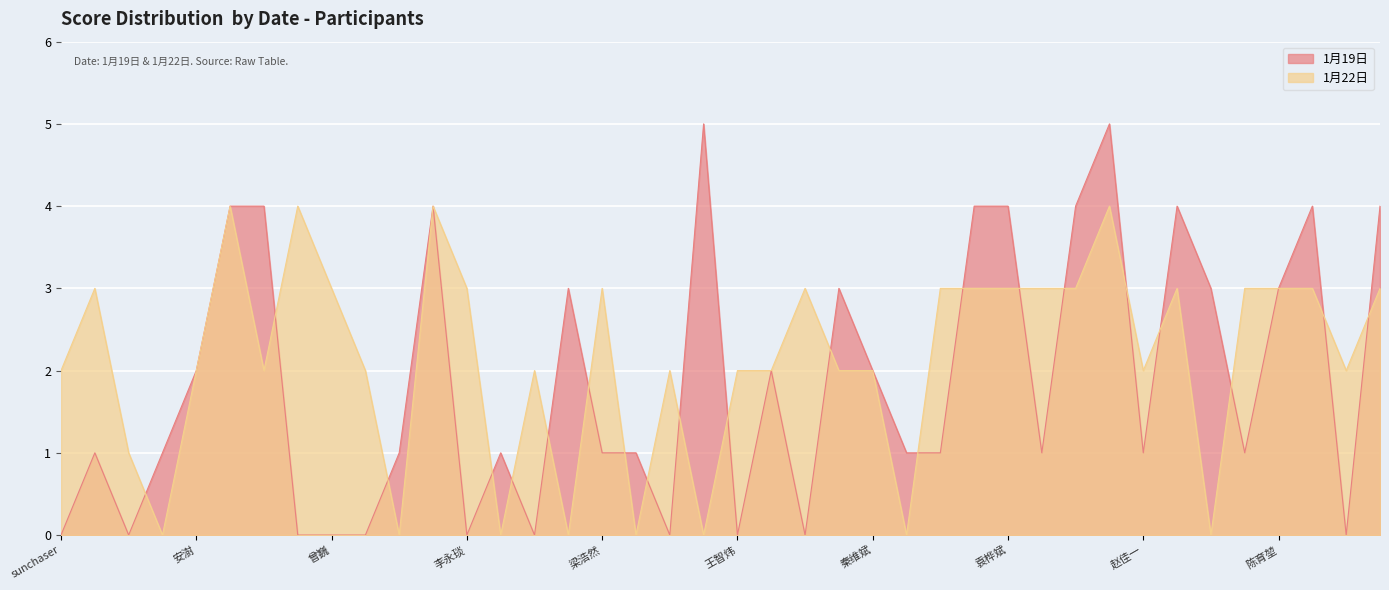

Reading right to left, list all the values displayed in this chart.

1月19日: 4	0	4	3	1	3	4	1	5	4	1	4	4	1	1	2	3	0	2	0	5	0	1	1	3	0	1	0	4	1	0	0	0	4	4	2	1	0	1	0
1月22日: 3	2	3	3	3	0	3	2	4	3	3	3	3	3	0	2	2	3	2	2	0	2	0	3	0	2	0	3	4	0	2	3	4	2	4	2	0	1	3	2